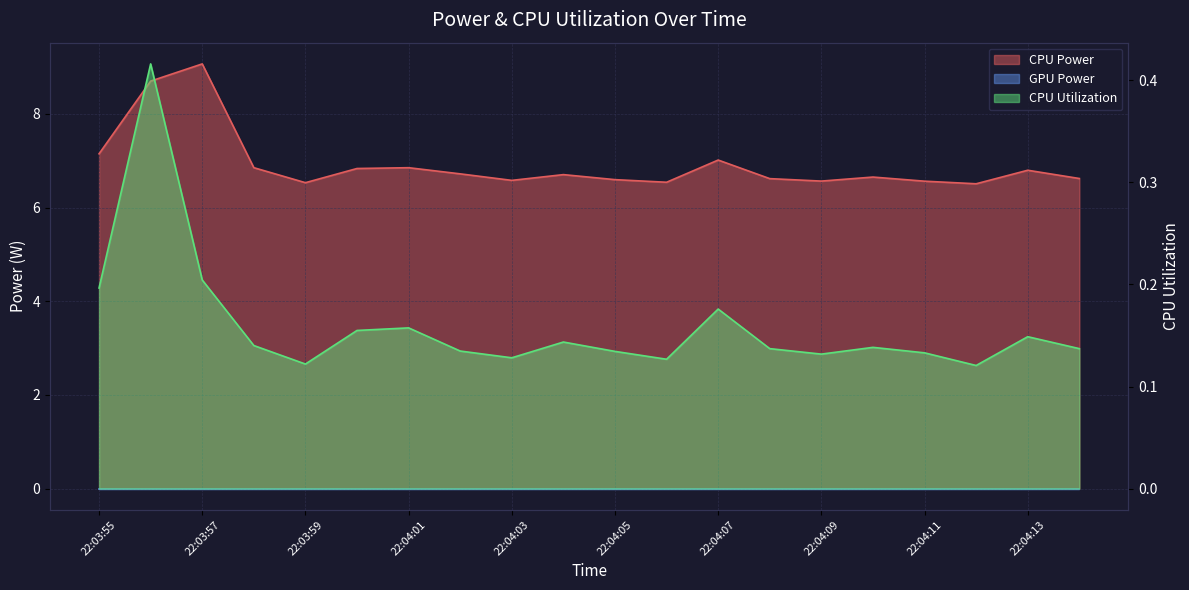

Which series has the largest range (max minus min)?

CPU Power